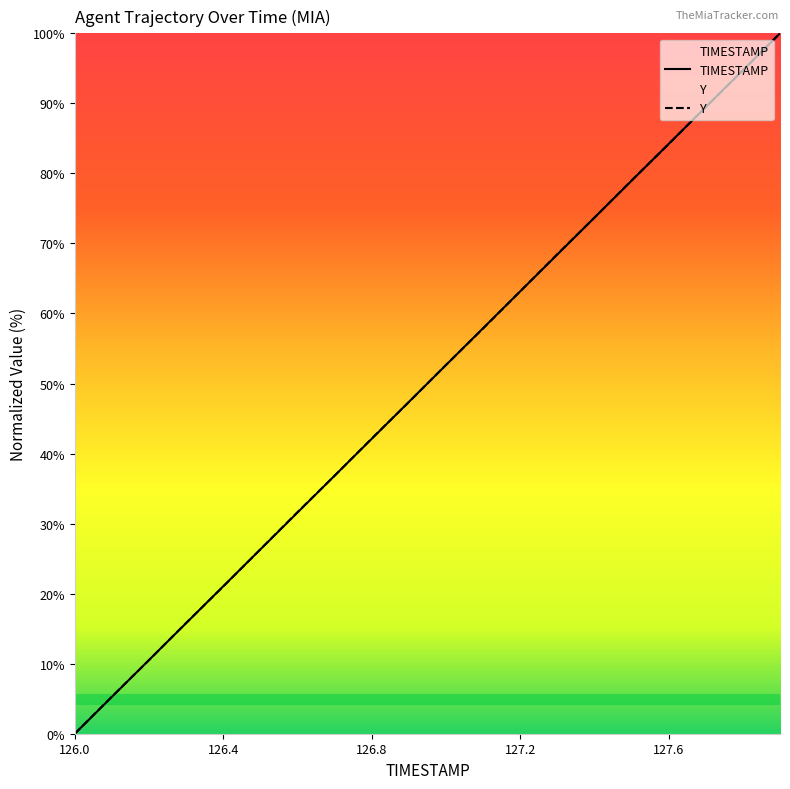

What is the label of the 8th point from the right?

127.2